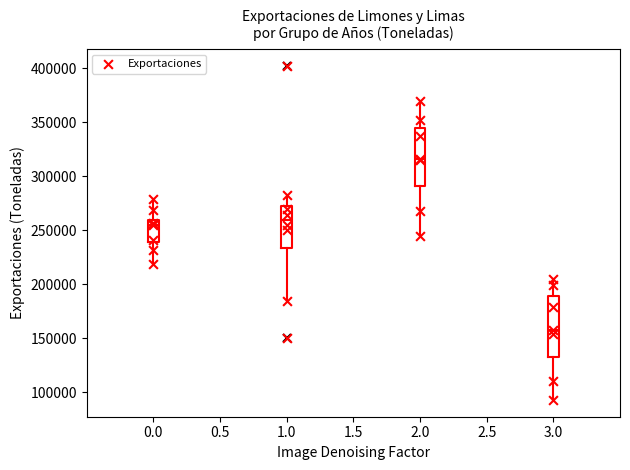

Where does the upper whisker of the box at x = 3.0 end on the y-axis? The values are not printed on the chart, so give them approximately, as read against the axis.

205000